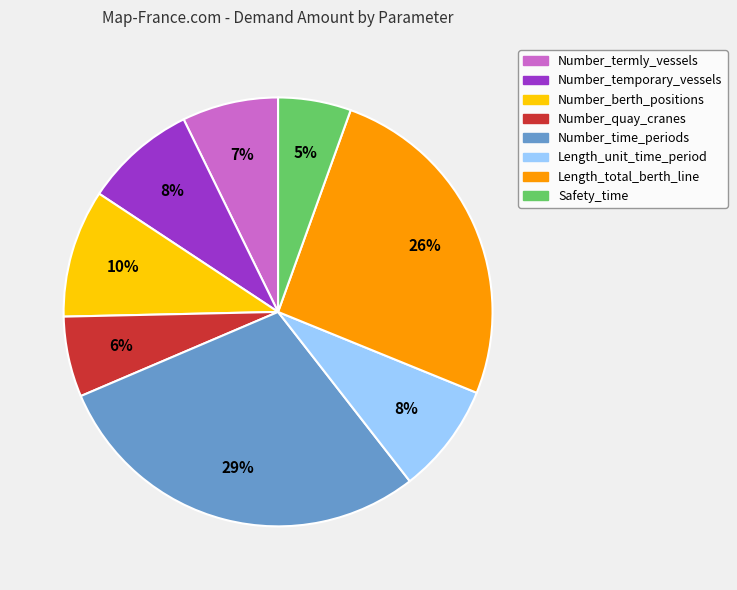

Is there any slice that represents more than half of the pie?

No